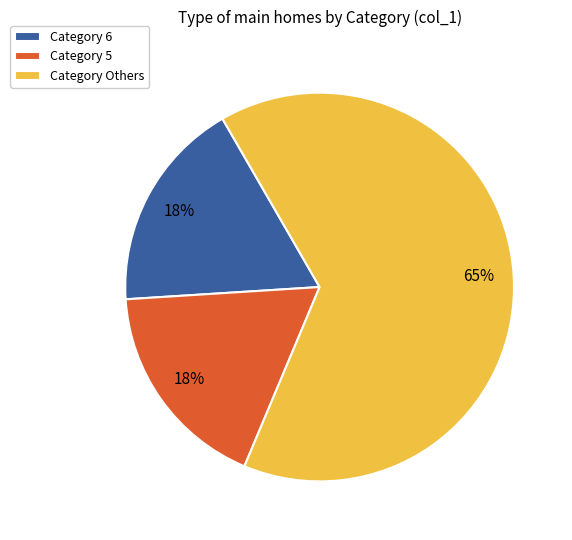

Is there a majority slice in this chart?

Yes